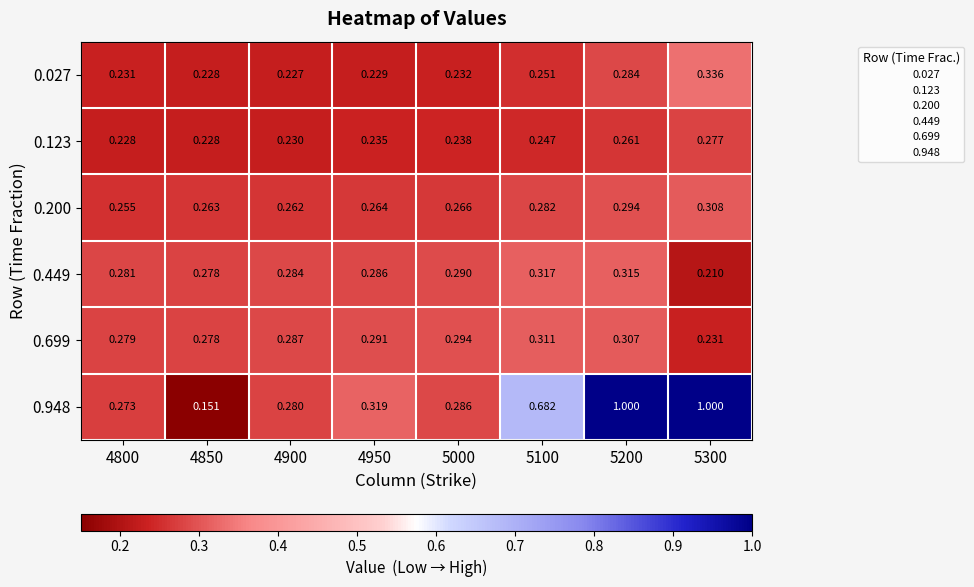

Is the value of 0.948 at 5100 greater than the value of 0.449 at 5100?

Yes